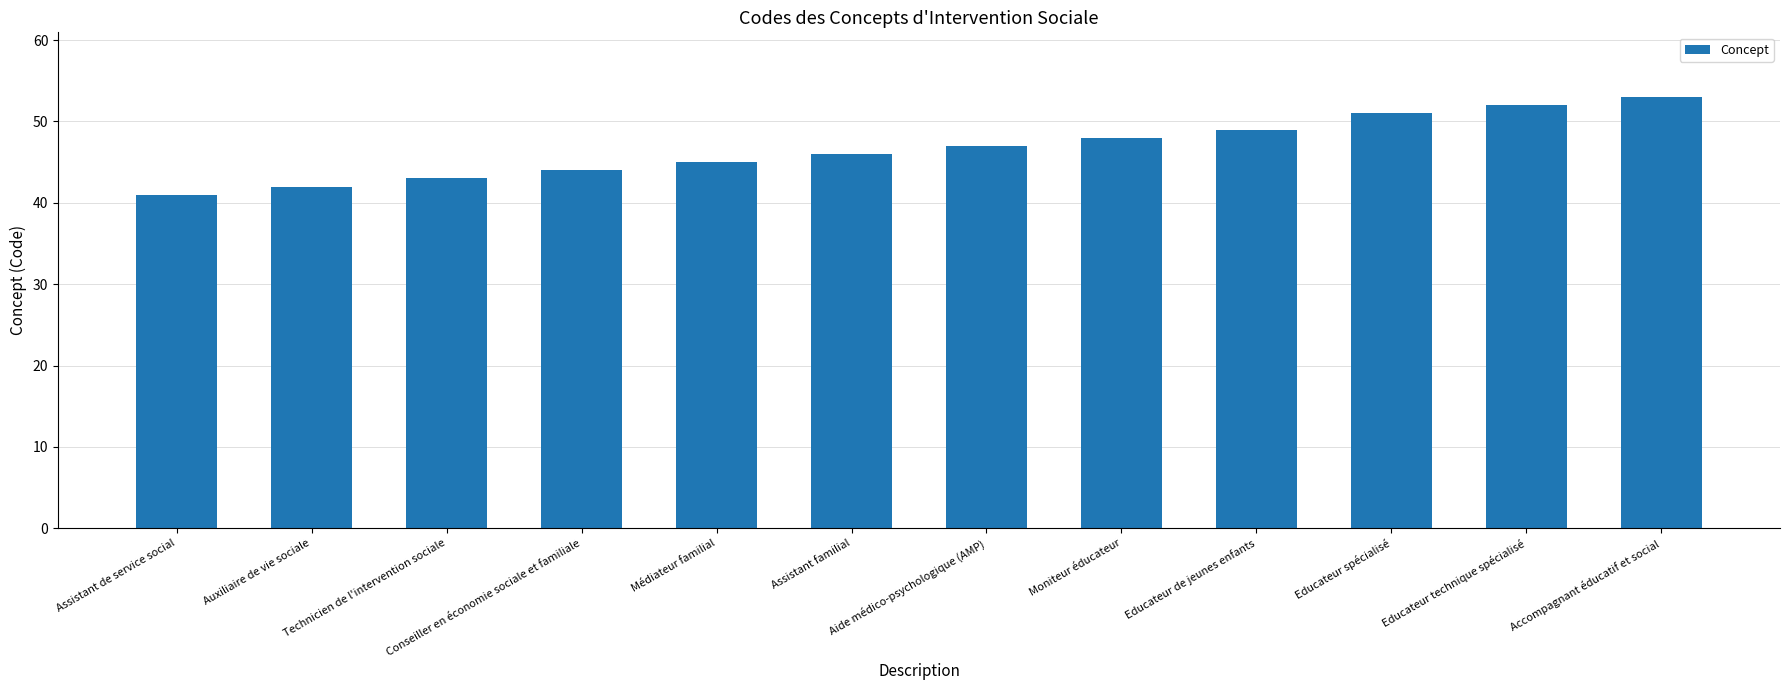

What is the value of the 6th bar from the left?

46